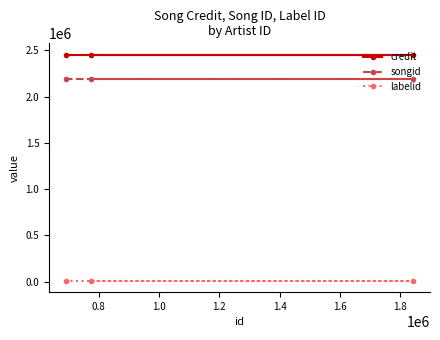

What is the minimum value for songid?

2189428